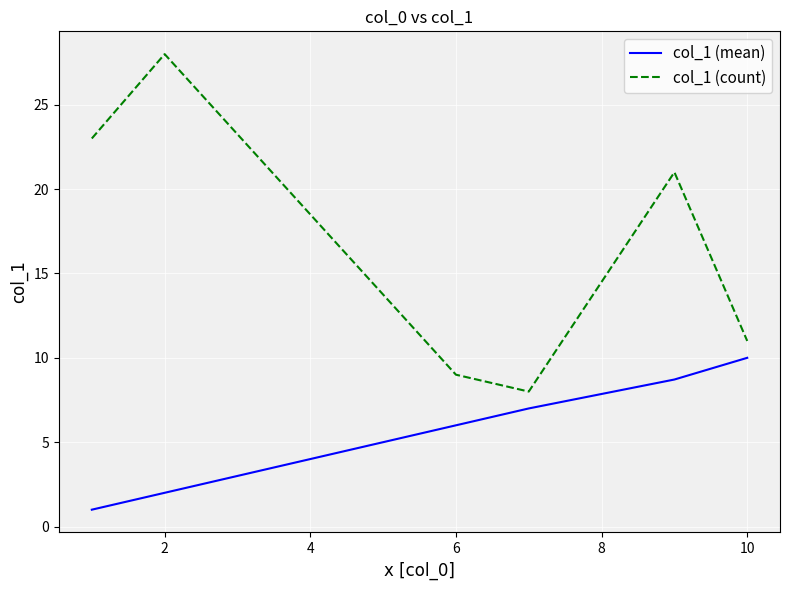

How many lines are shown in the chart?

2